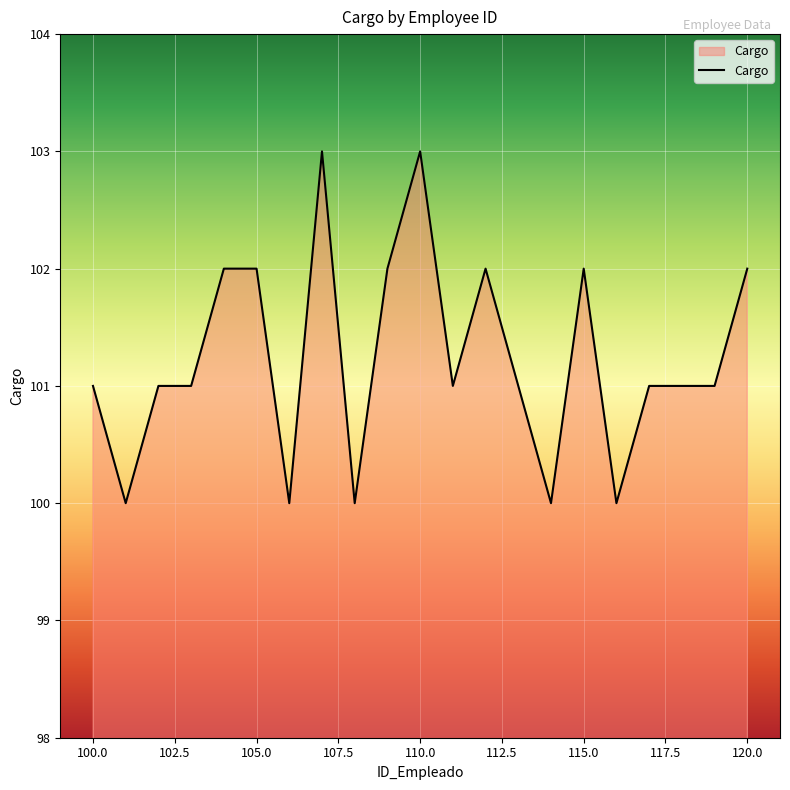

What is the smallest value displayed?

100